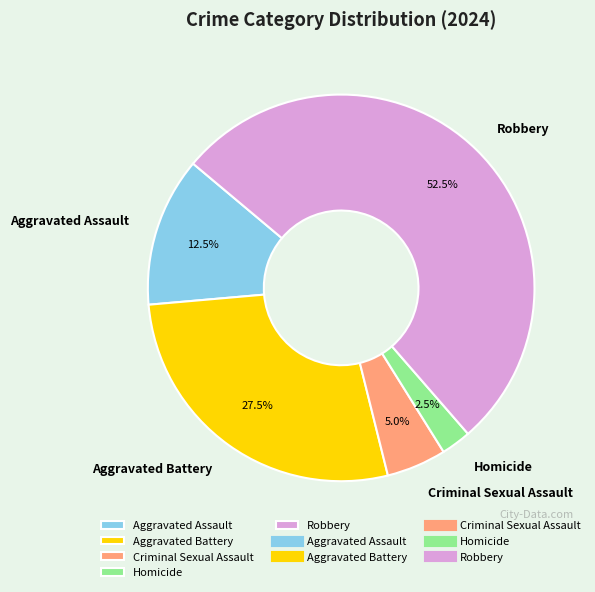

To the nearest percent, what is the difference between the Aggravated Assault and Aggravated Battery slice percentages?

15%